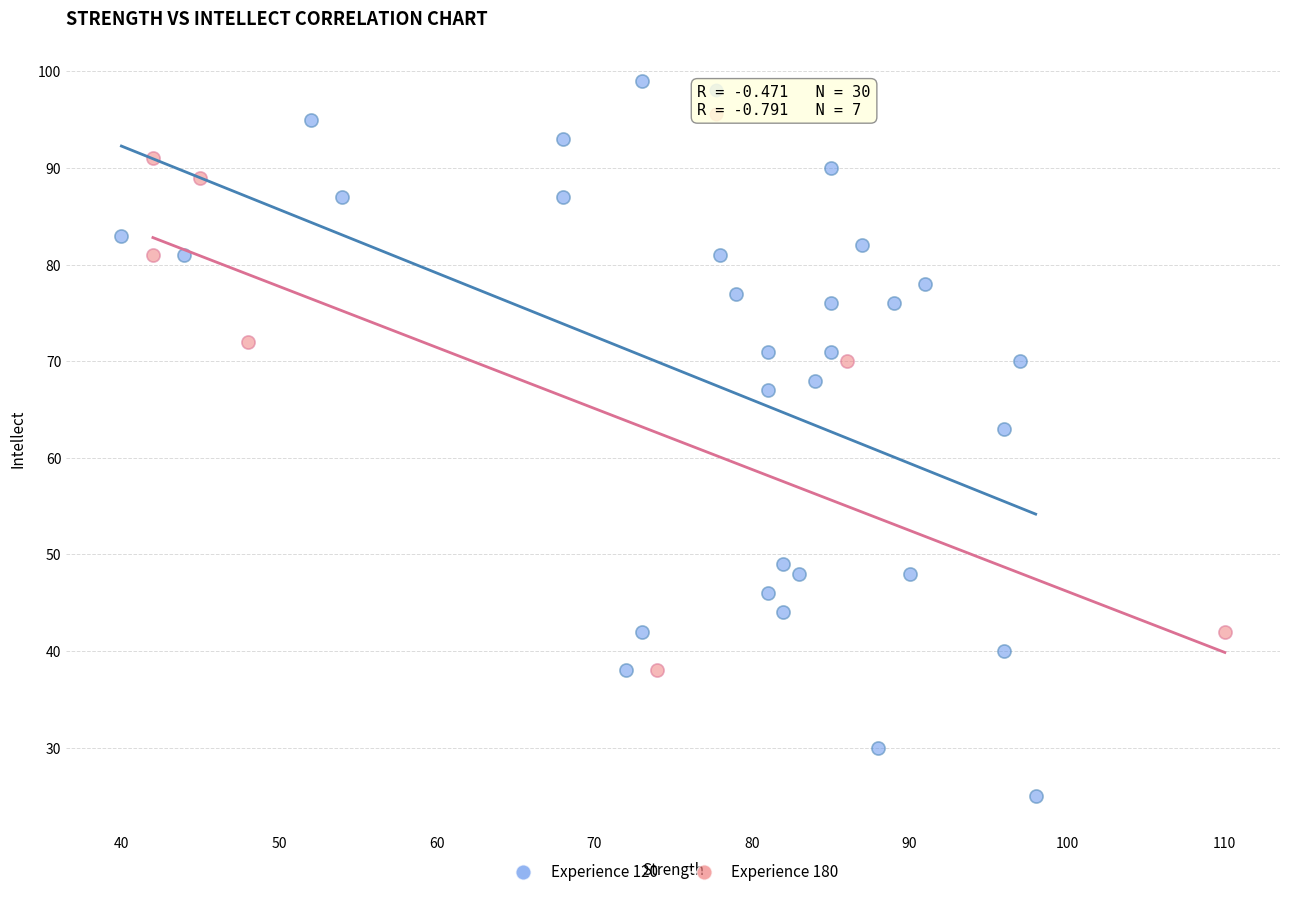

Which series contains the lowest Y value?

Experience 120